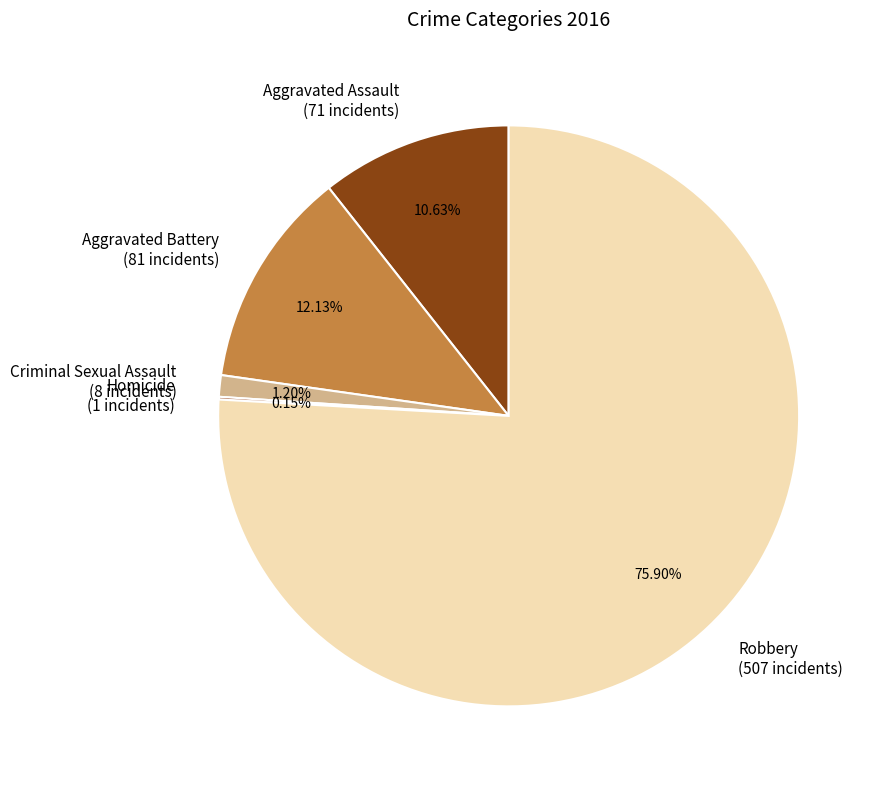

What is the largest slice in the pie chart?

Robbery